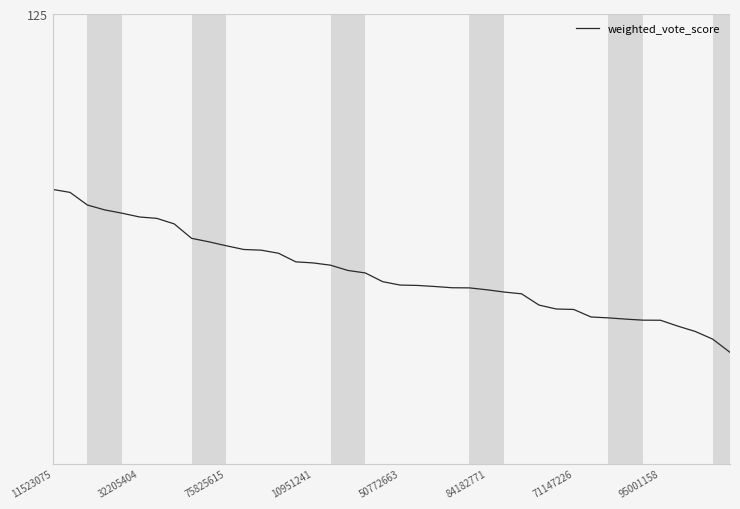

Does the chart display data point markers on the line(s)?

No